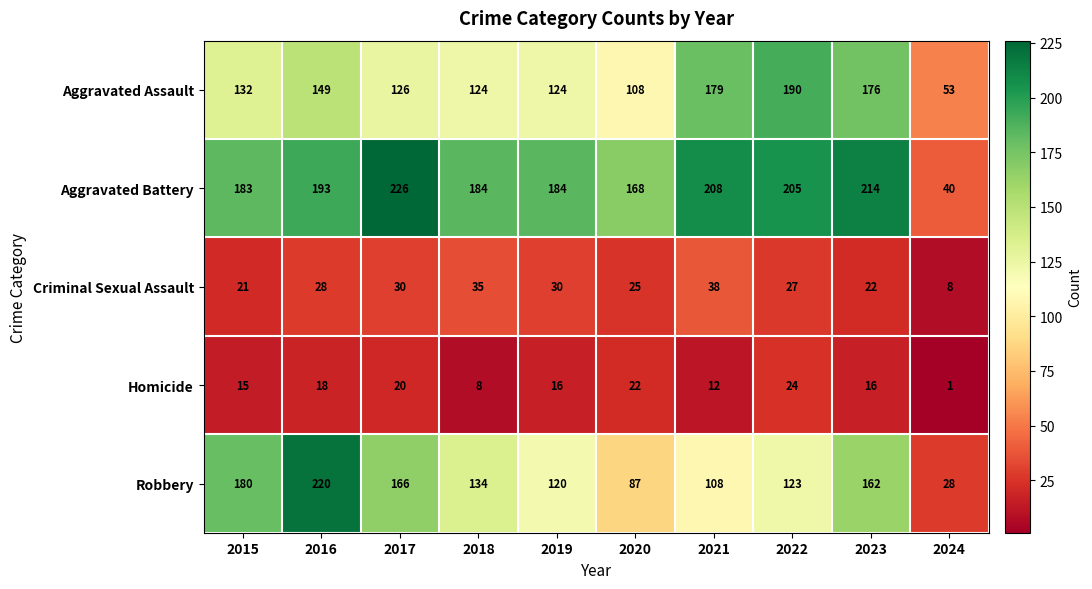

True or false: Aggravated Assault has a value of 124 at 2018.

True